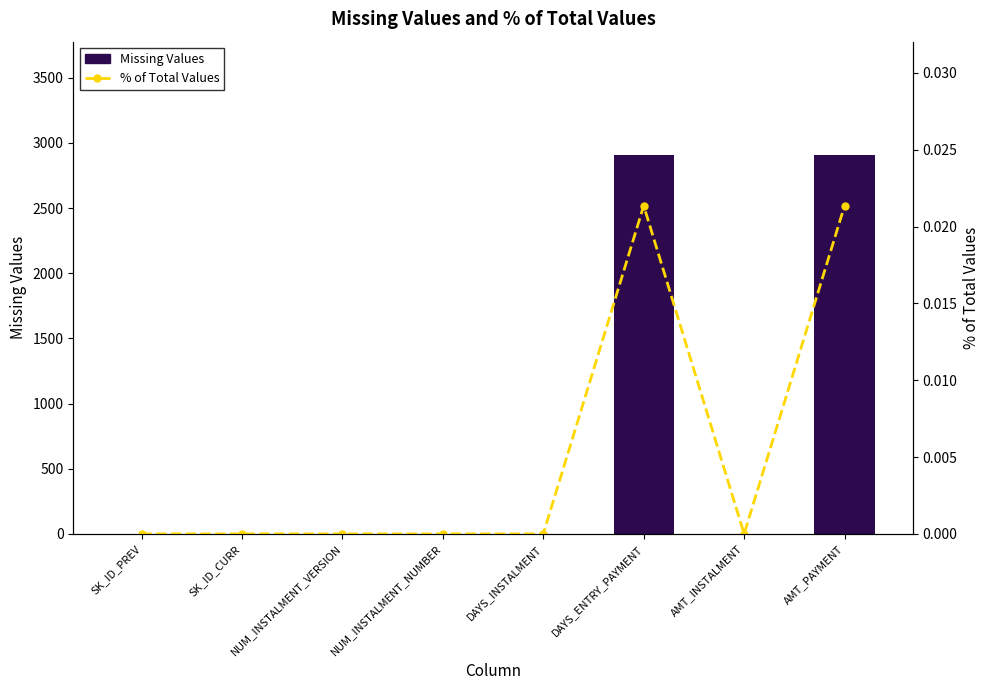

What are all the series names shown in the legend?

Missing Values, % of Total Values